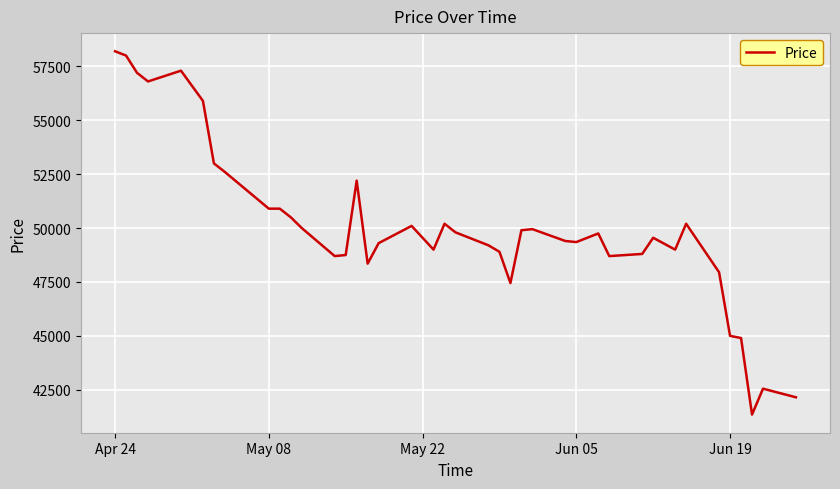

What is the minimum value shown in the chart?

41350